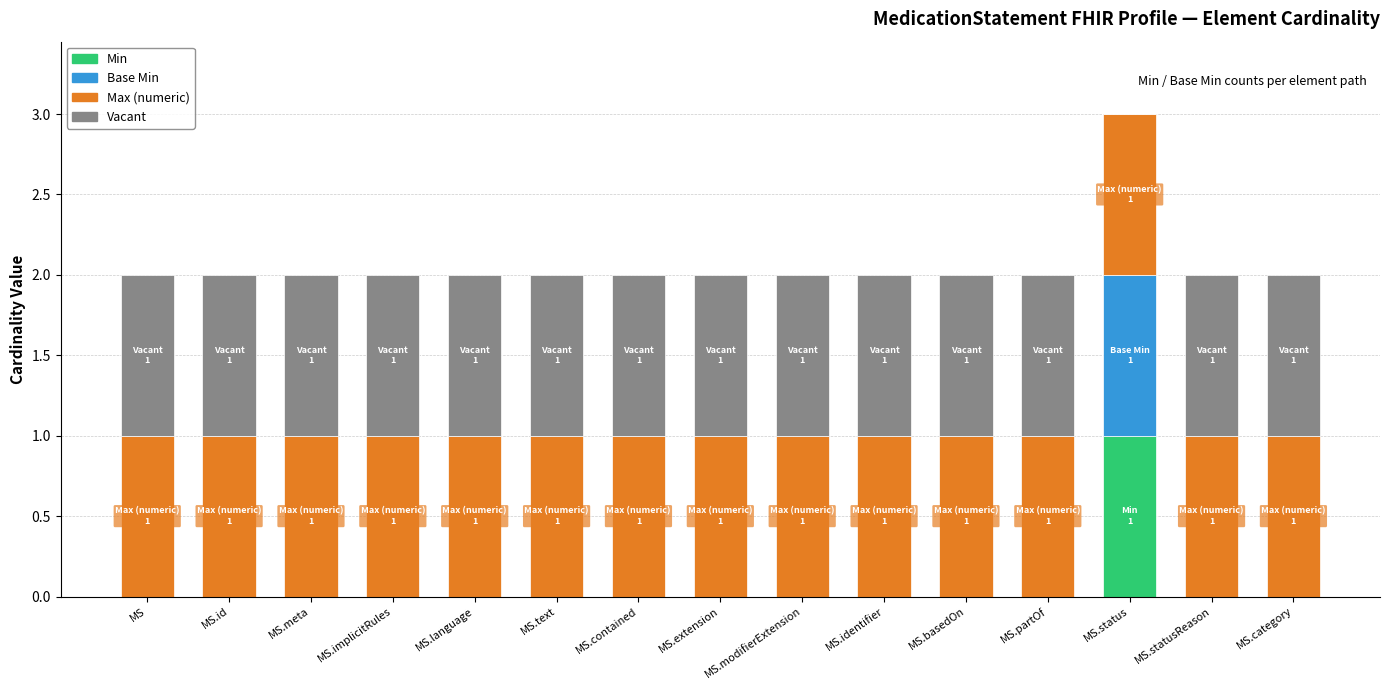

True or false: Min has a value of 0 at MS.extension.

True